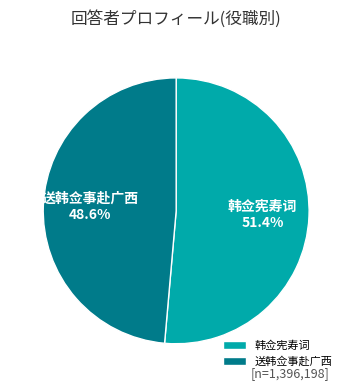

What is the total percentage of 韩佥宪寿词 and 送韩佥事赴广西?

100.0%